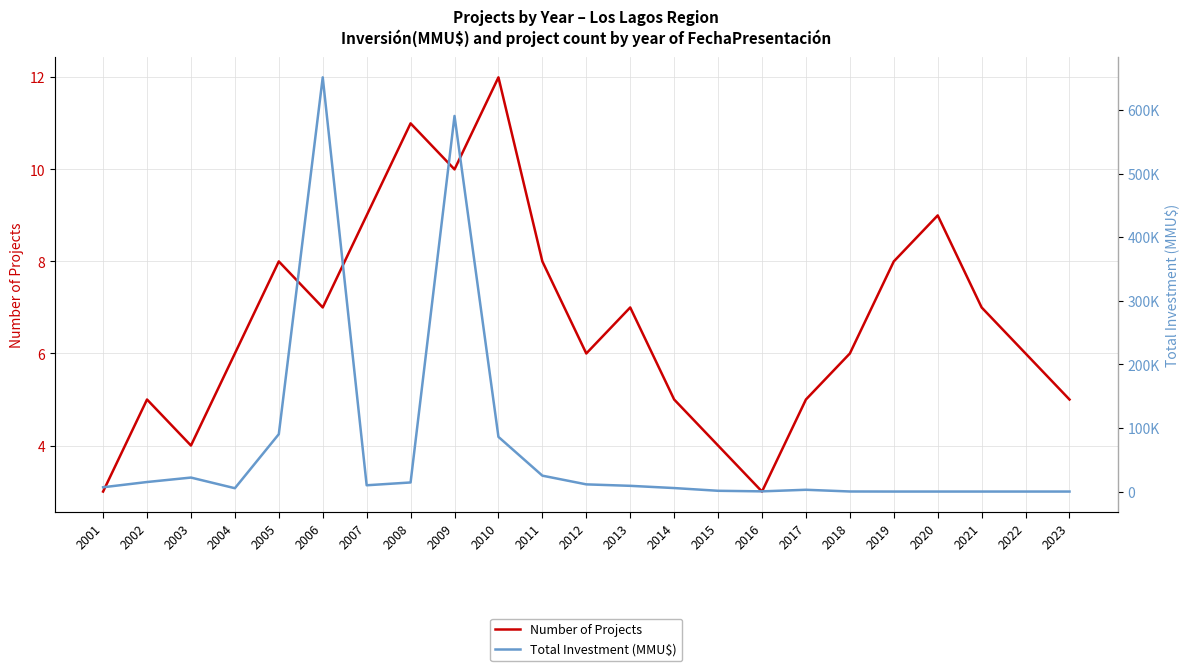

In Number of Projects, how many points are higher than both neighbors (excluding endpoints)?

6